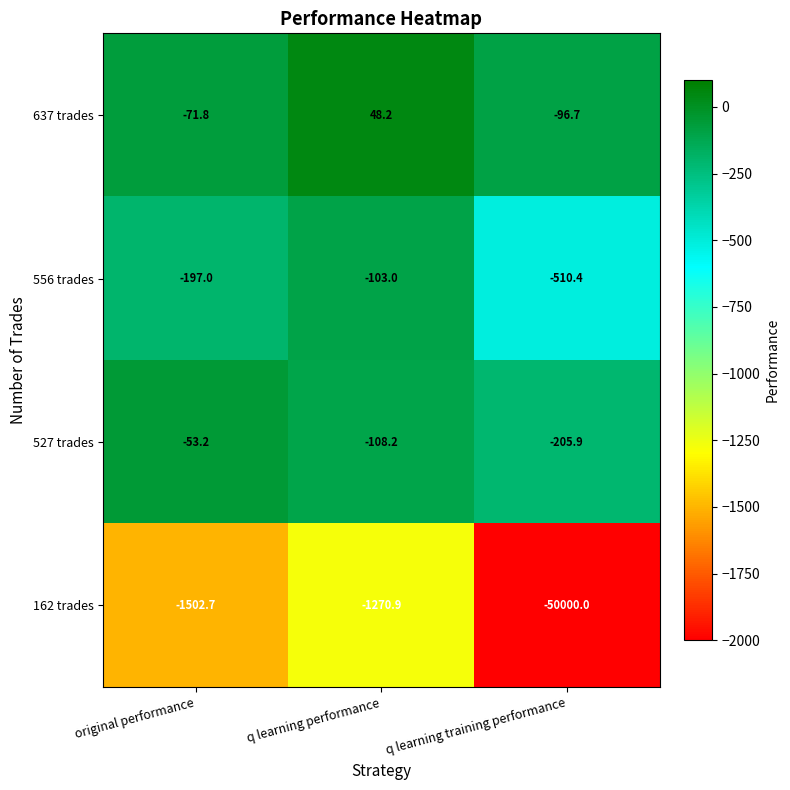

How many series are shown in this chart?

4